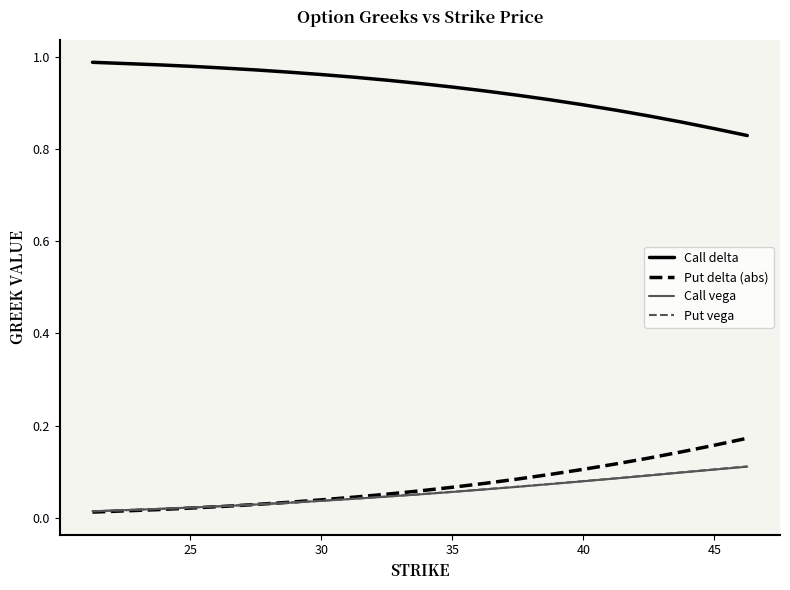

Which series has the largest total across all categories?

Call delta